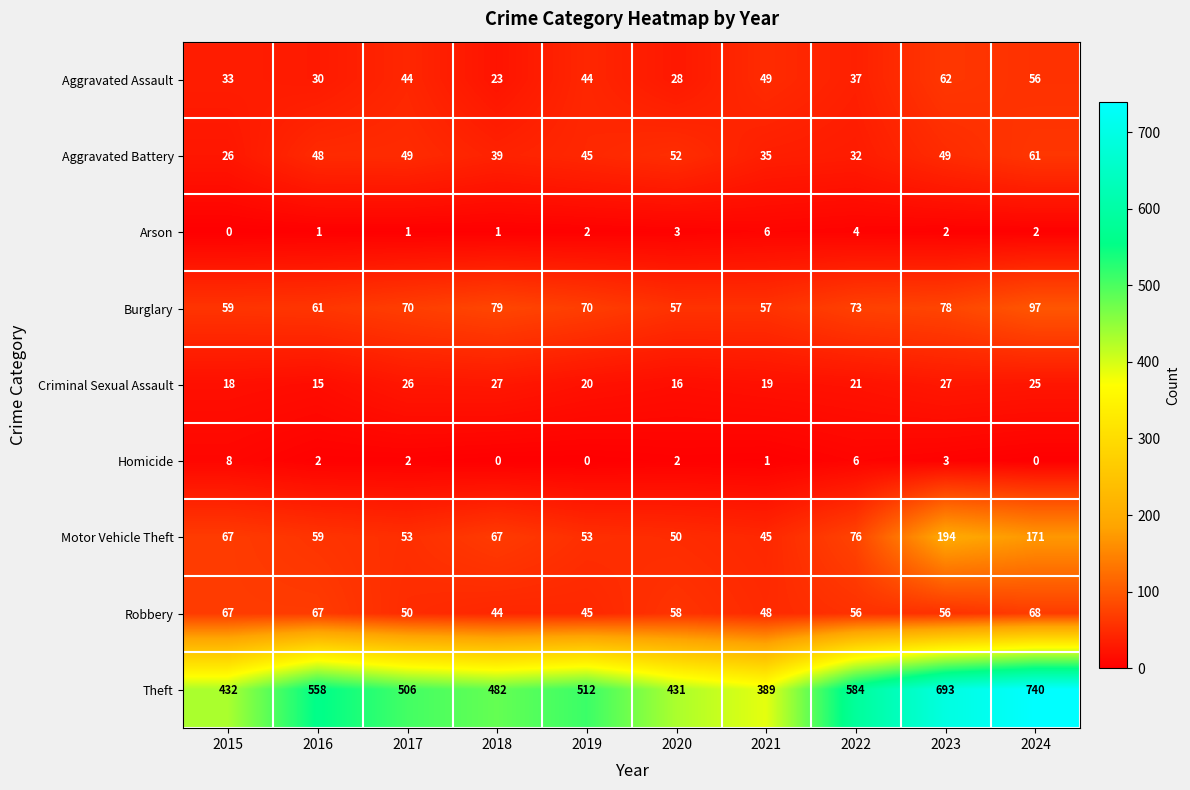

The value of Aggravated Assault at 2019 is 24. True or false?

False